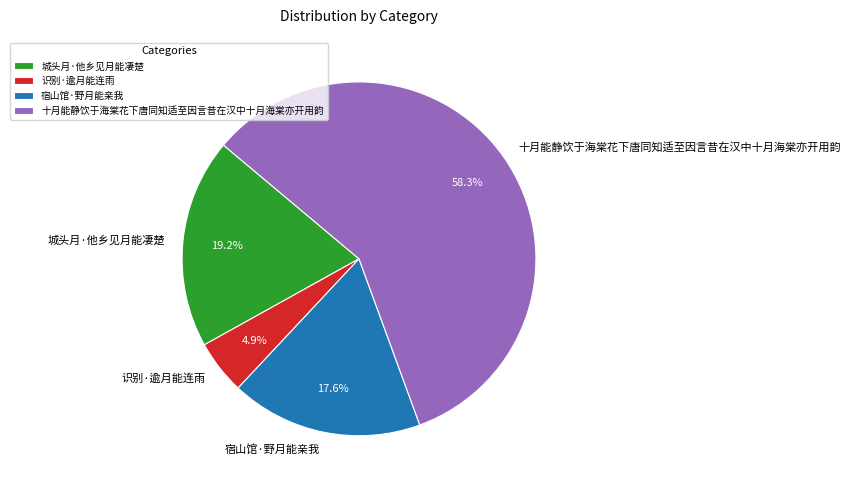

Combined, do 十月能静饮于海棠花下唐同知适至因言昔在汉中十月海棠亦开用韵 and 宿山馆·野月能亲我 account for over 50%?

Yes